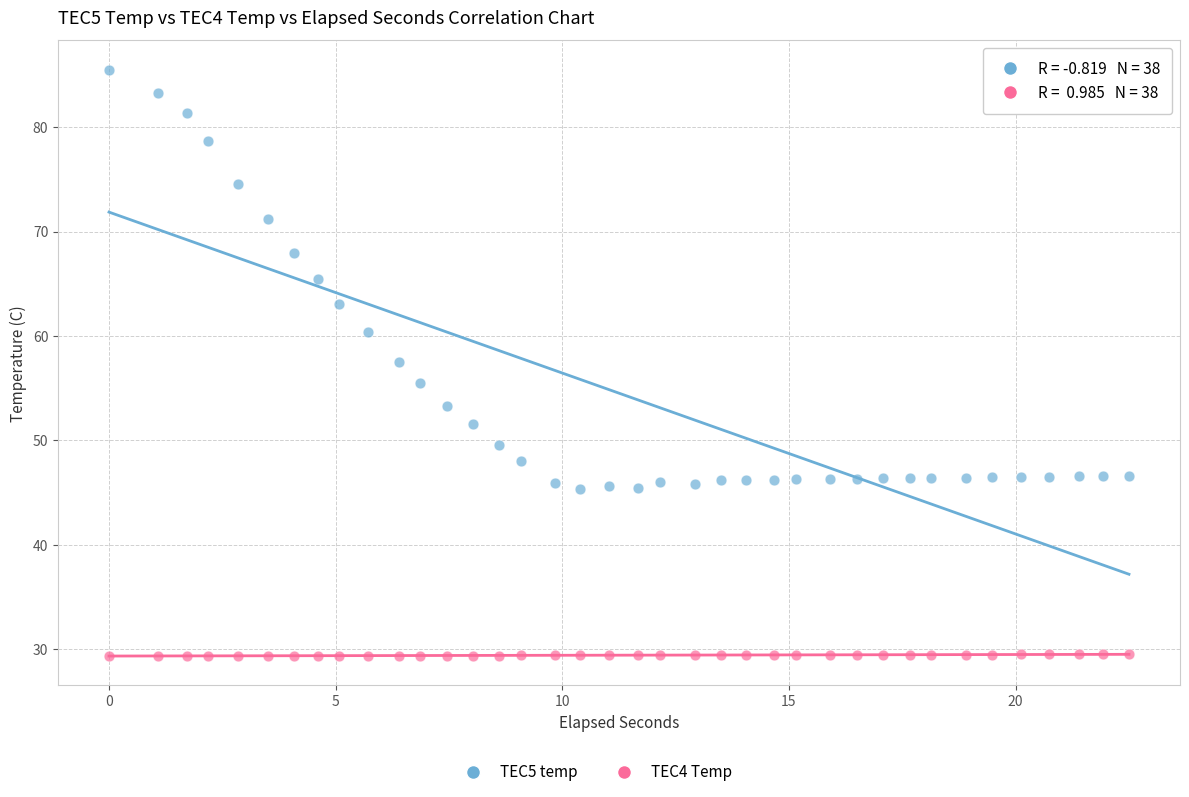

Which series contains the highest Y value?

TEC5 temp